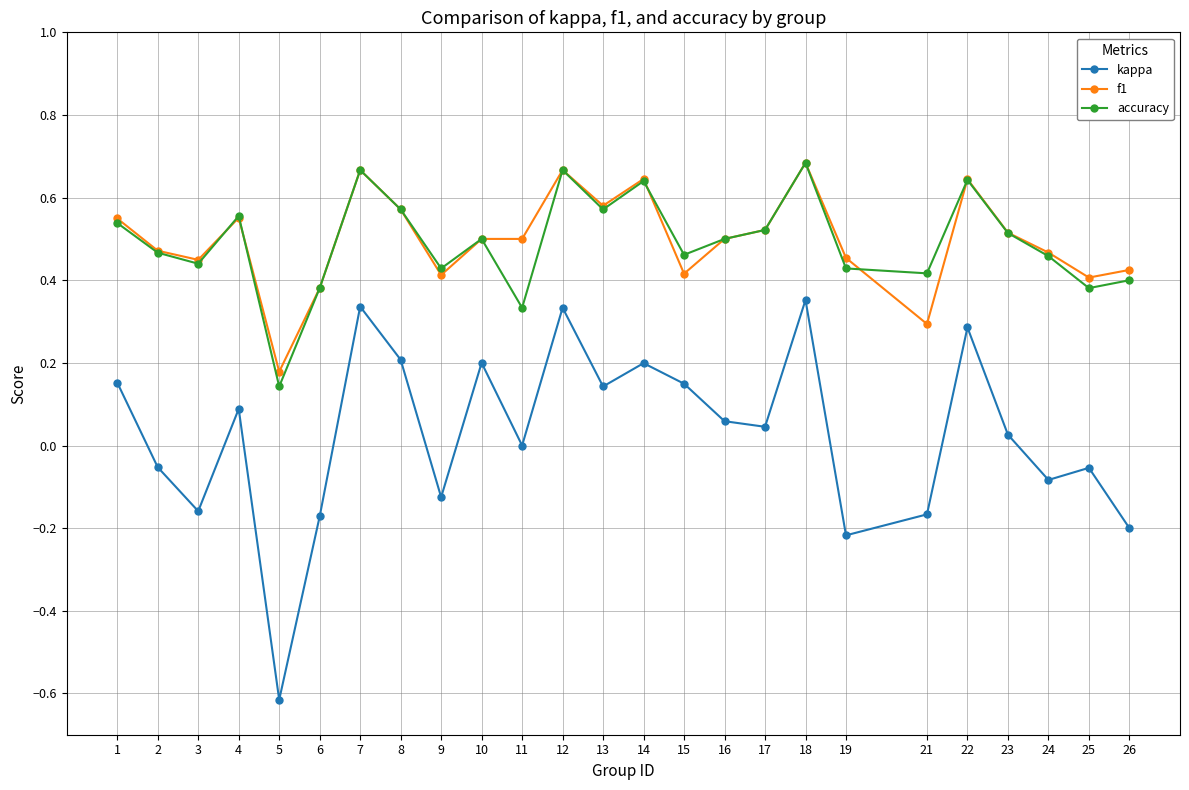

The value of f1 at 12 is 1.2. True or false?

False